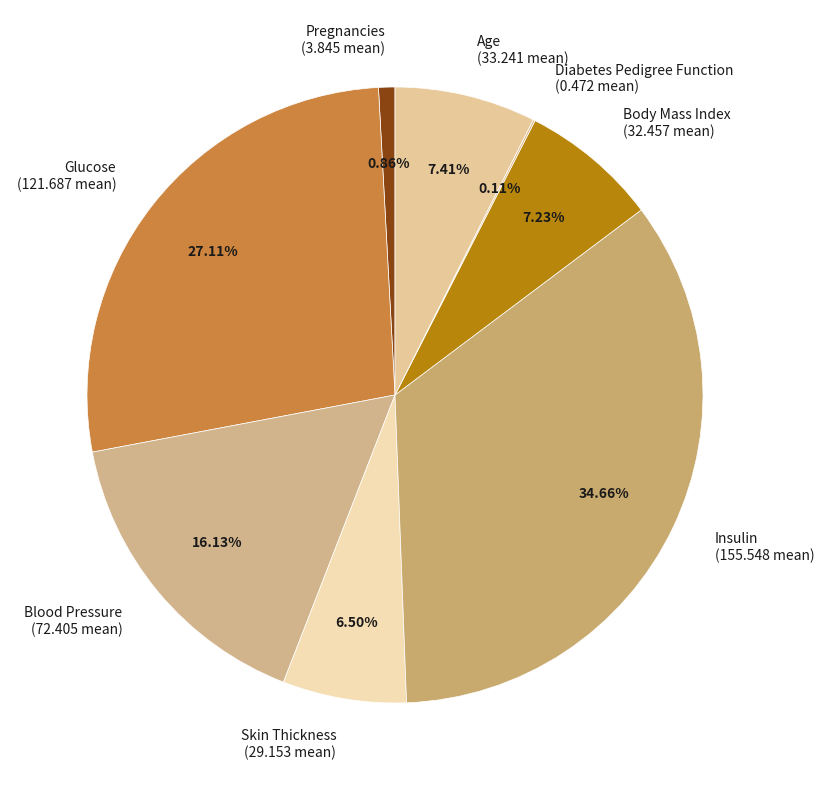

Does any single category account for the majority?

No